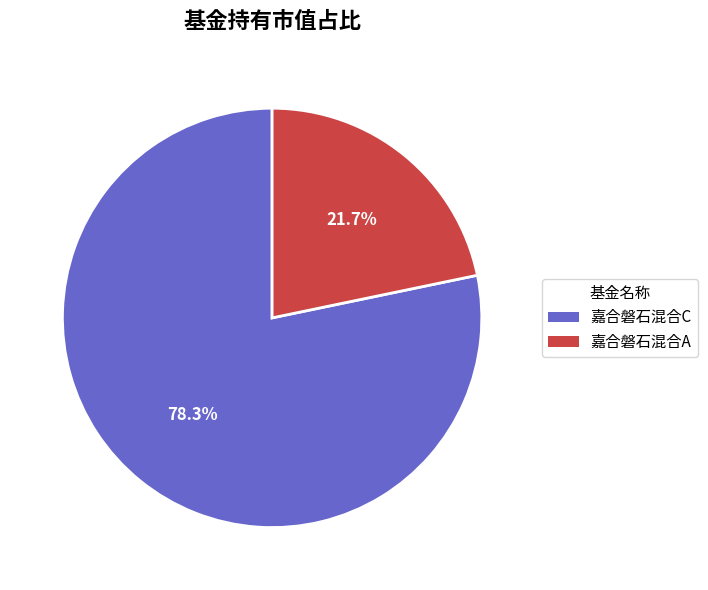

Count the number of slices in the pie.

2